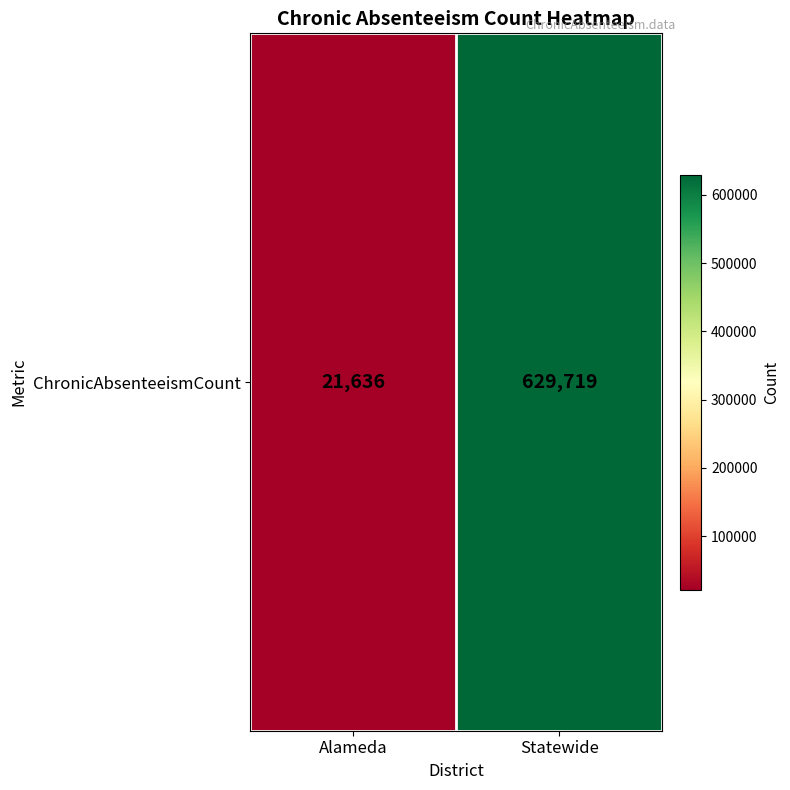

What is the sum of all values?

651355